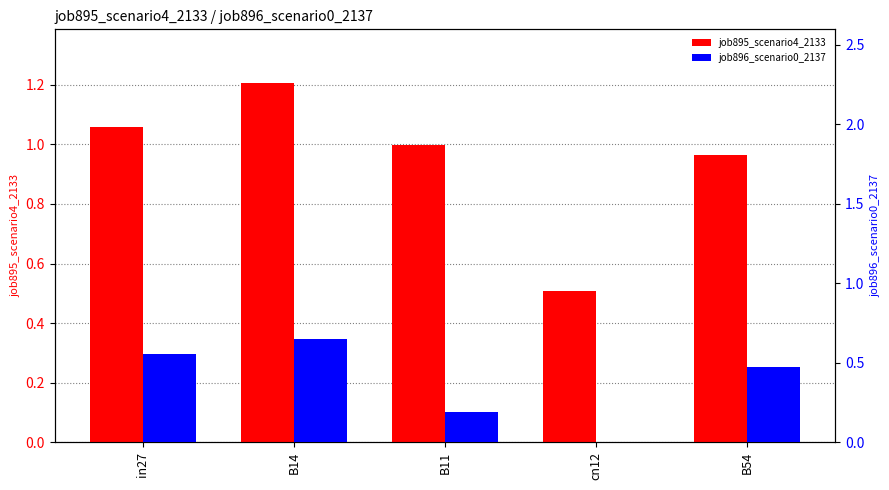

What are all the series names shown in the legend?

job895_scenario4_2133, job896_scenario0_2137